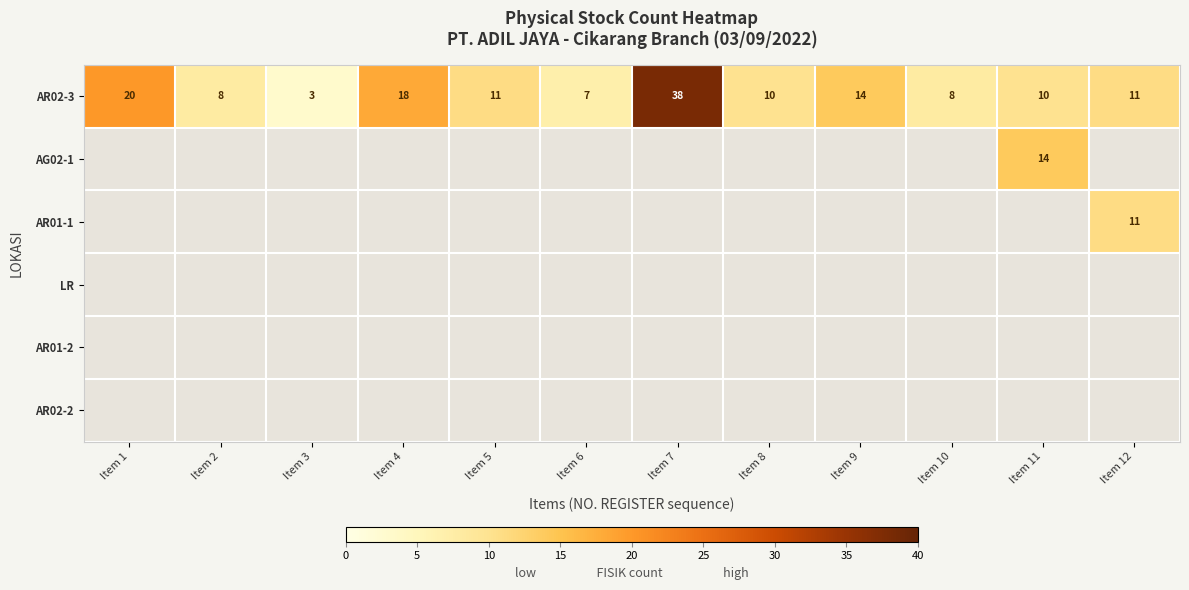

Where is AR02-3 nearest to the value 20?

Item 1